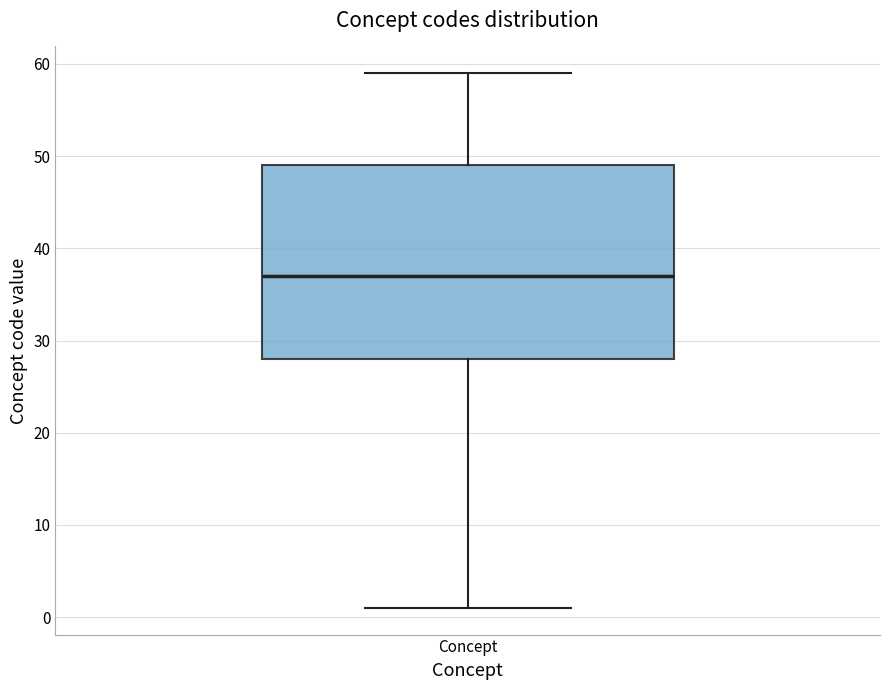

Where is the upper edge of the box for Concept on the y-axis? The values are not printed on the chart, so give them approximately, as read against the axis.

49